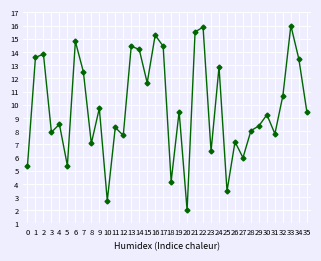

Between 29 and 25, which is larger?

29